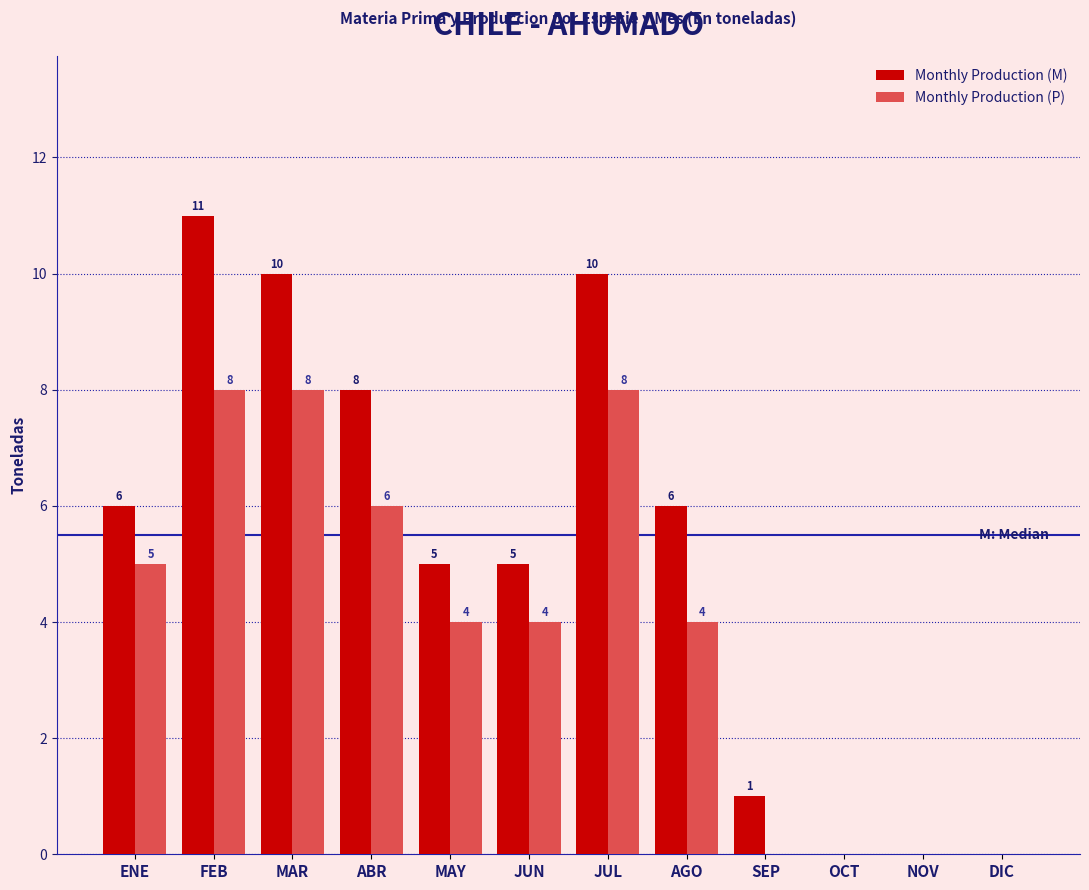

Reading right to left, extract all data points from this chart.

Monthly Production (M): DIC=0	NOV=0	OCT=0	SEP=1	AGO=6	JUL=10	JUN=5	MAY=5	ABR=8	MAR=10	FEB=11	ENE=6
Monthly Production (P): DIC=0	NOV=0	OCT=0	SEP=0	AGO=4	JUL=8	JUN=4	MAY=4	ABR=6	MAR=8	FEB=8	ENE=5